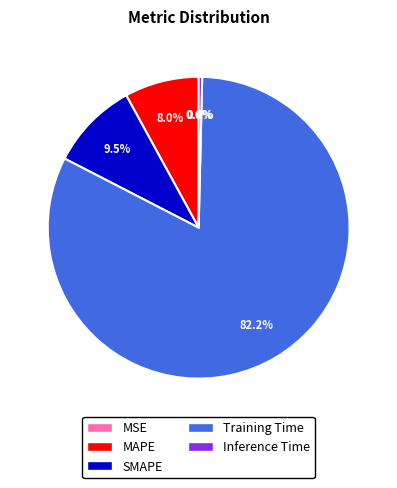

What is the majority slice?

Training Time